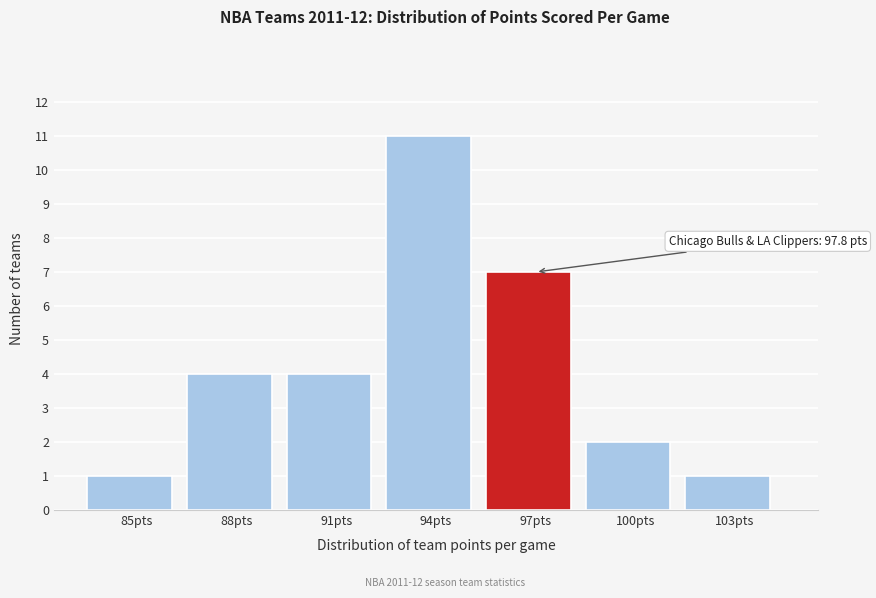

Reading right to left, list all the values displayed in this chart.

1	2	7	11	4	4	1